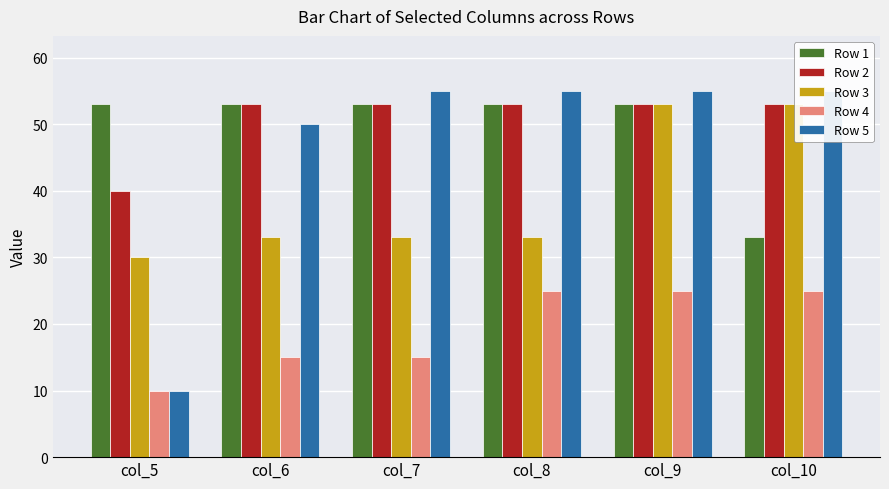

Is the value of Row 3 at col_6 greater than the value of Row 4 at col_5?

Yes